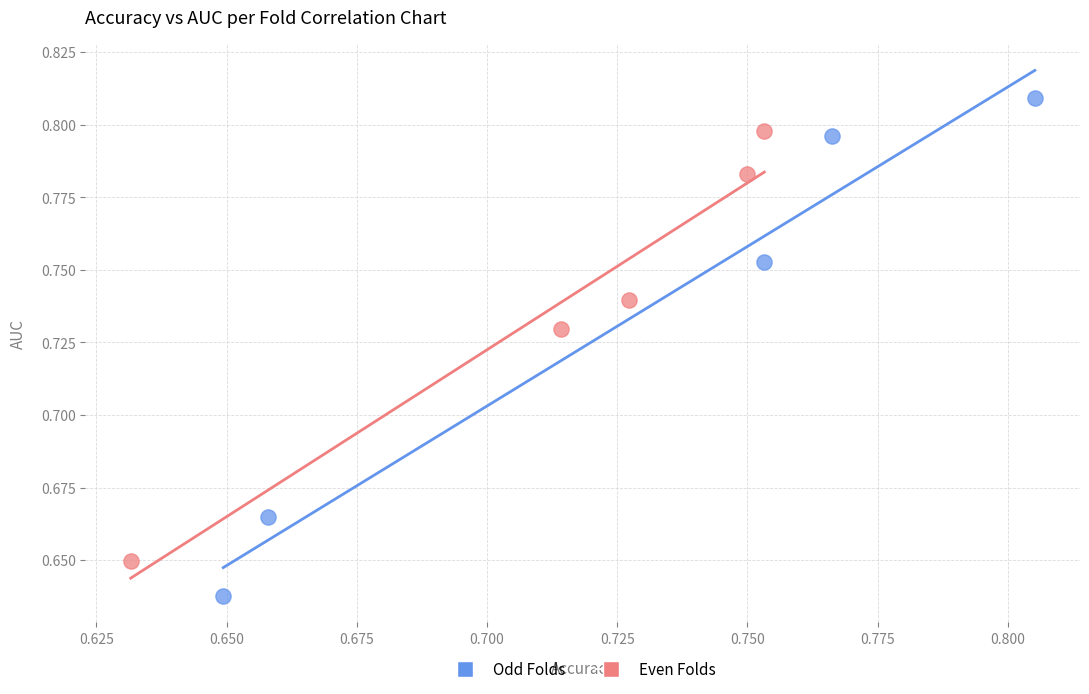

What are all the series names shown in the legend?

Odd Folds, Even Folds